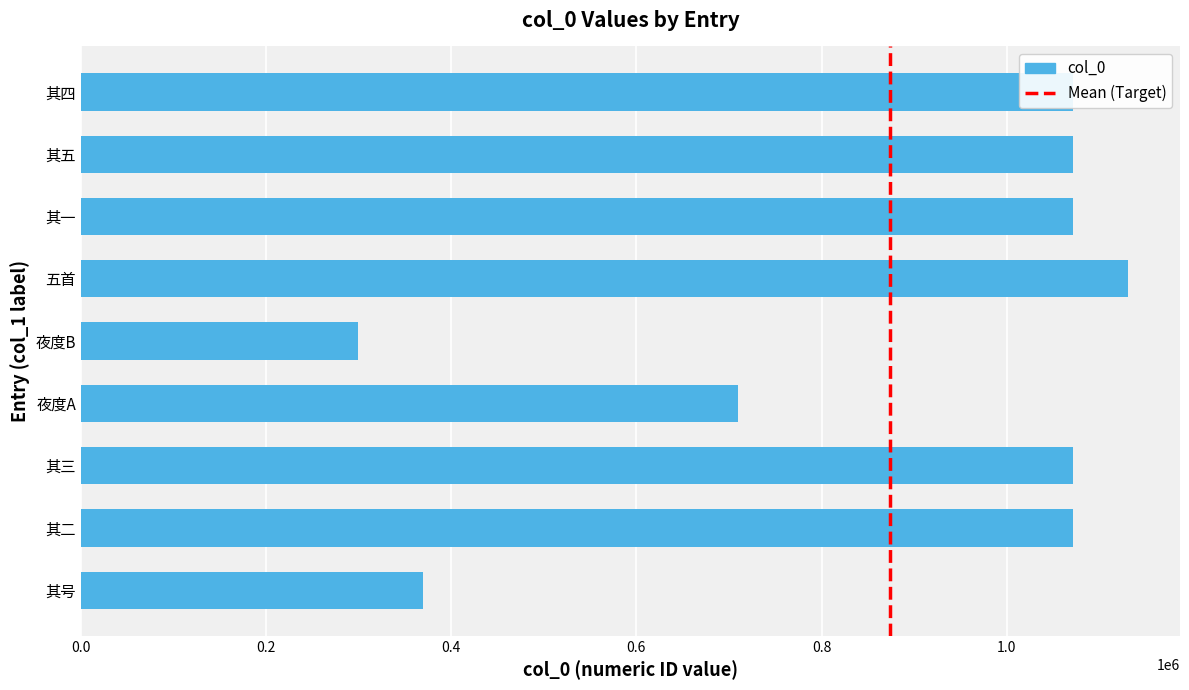

The value at 其一 is 1596878. True or false?

False